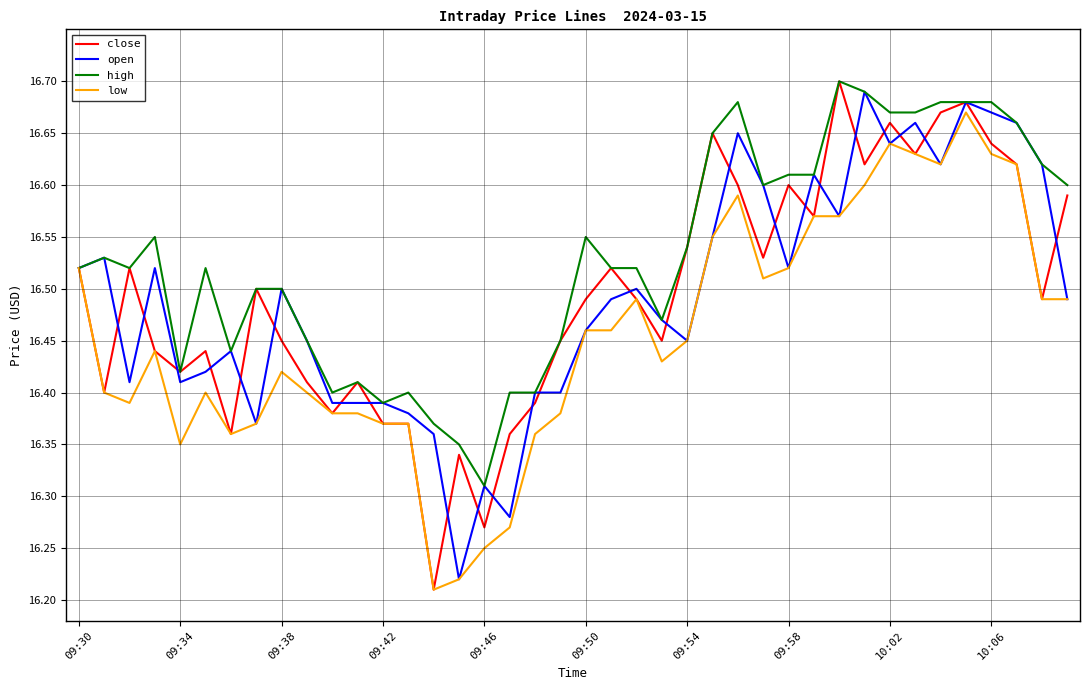

What is the difference between the maximum and second lowest values in the close series?

0.4